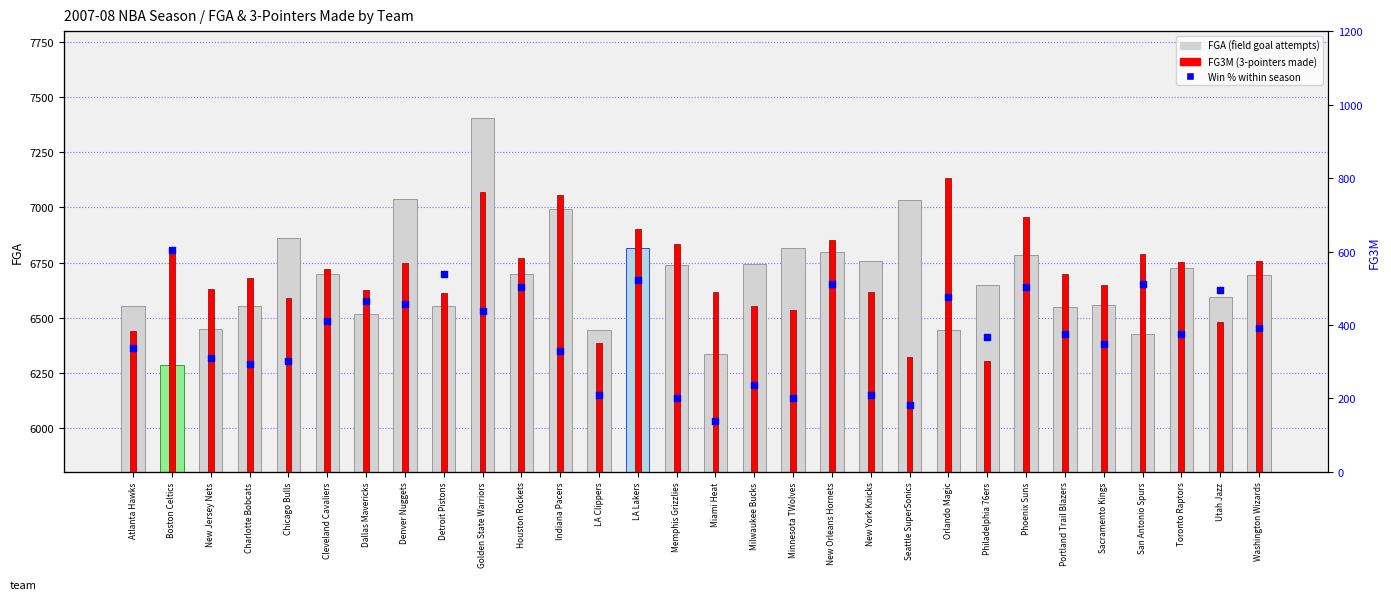

Which series contains the lowest Y value?

Win % (scaled 0-100)